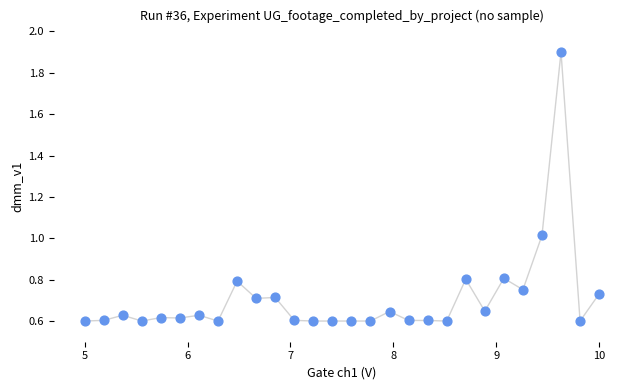

What is the range of X values (max minus min)?

5.0